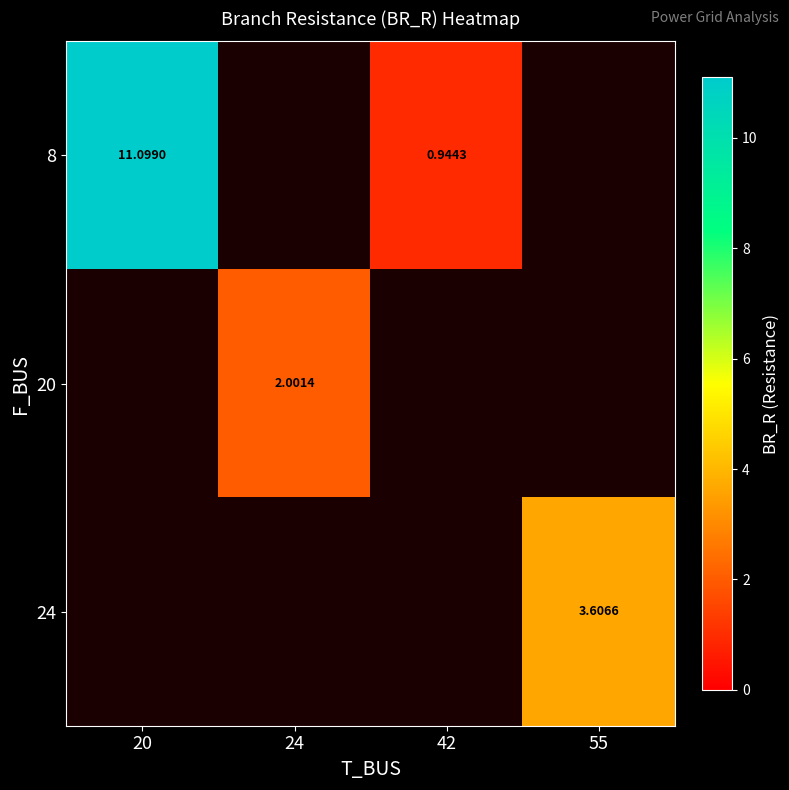

Rank the series by their maximum value, from lowest to highest.

20, 24, 8